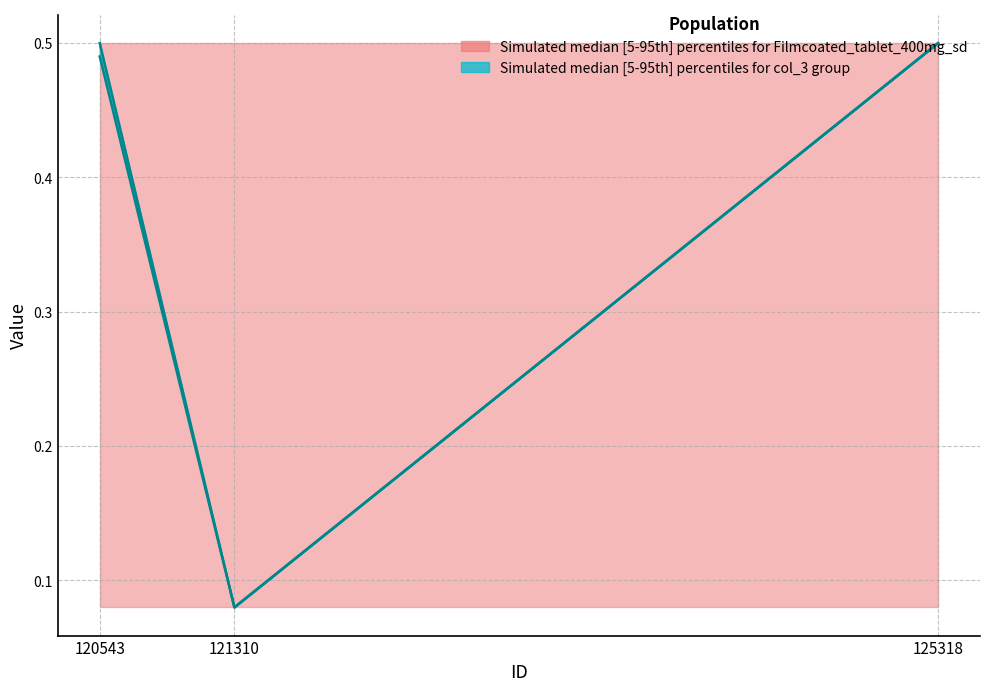

Which label corresponds to the largest value in the chart?

120543